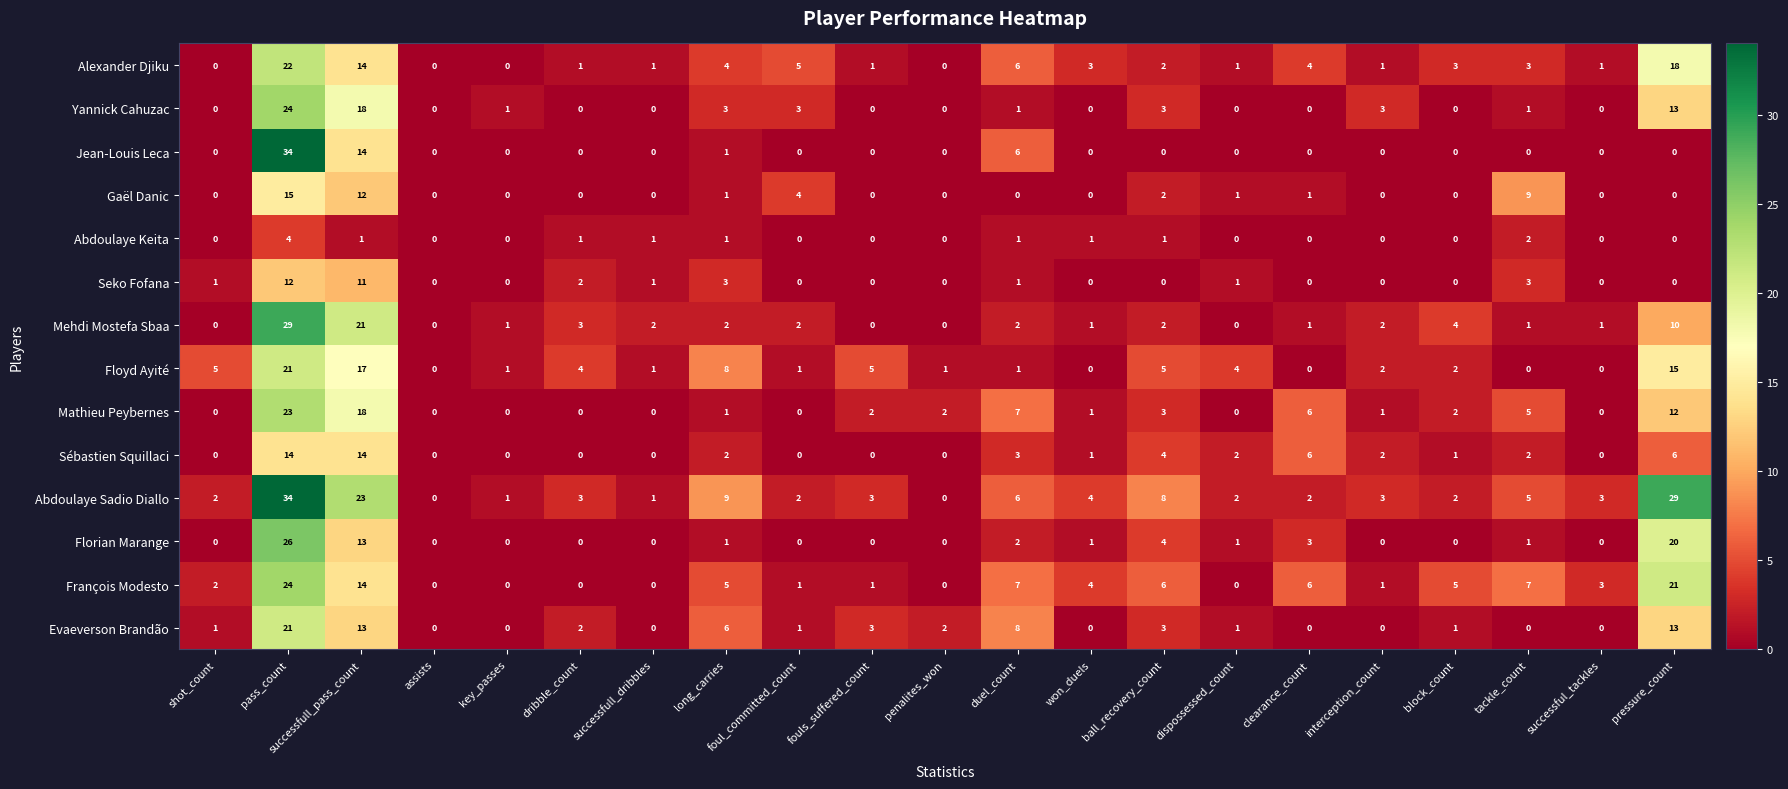

What is the total value across all series at key_passes?

4